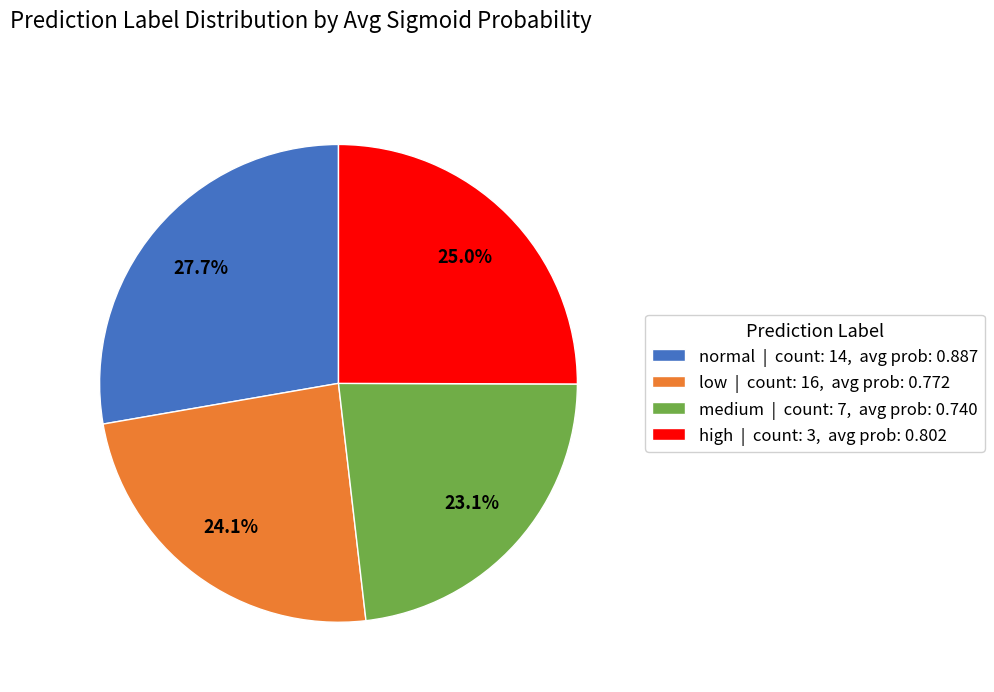

Count the number of slices in the pie.

4